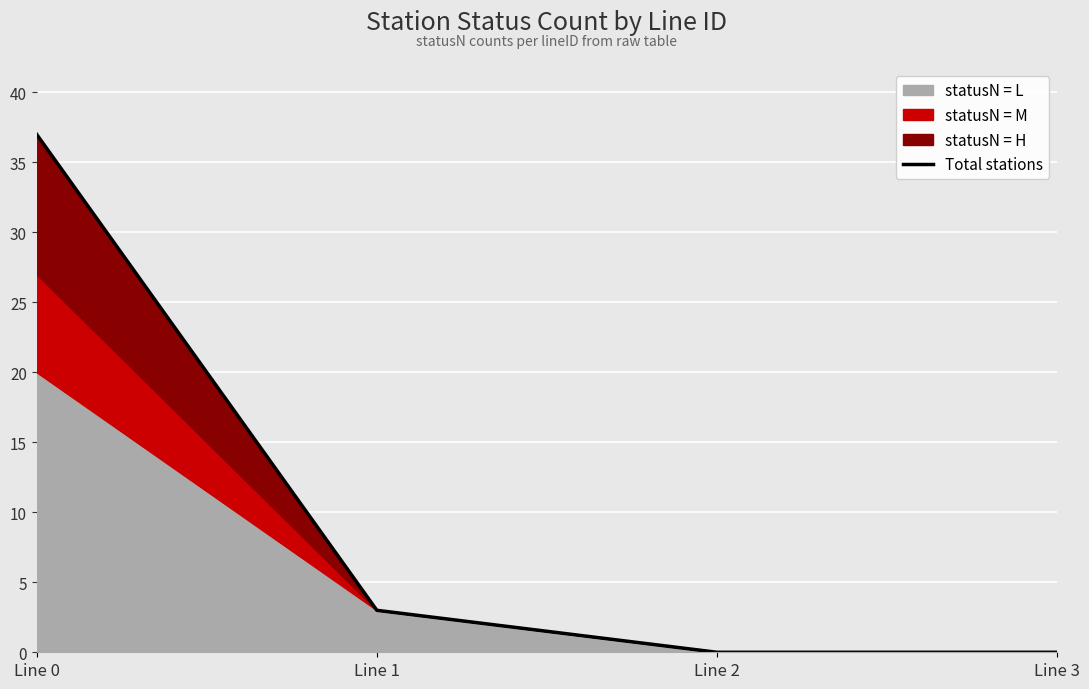

Where is the data nearest to the value 18?

Line 1